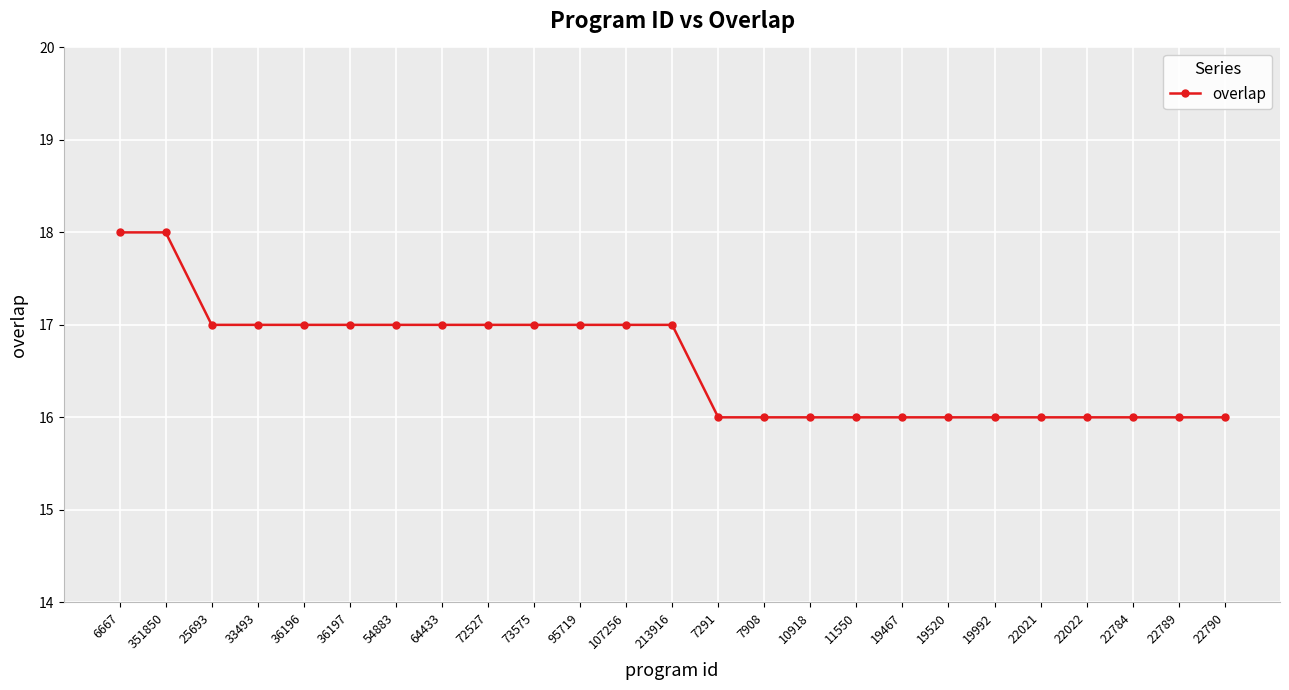

Where does the data first go above 17?

6667